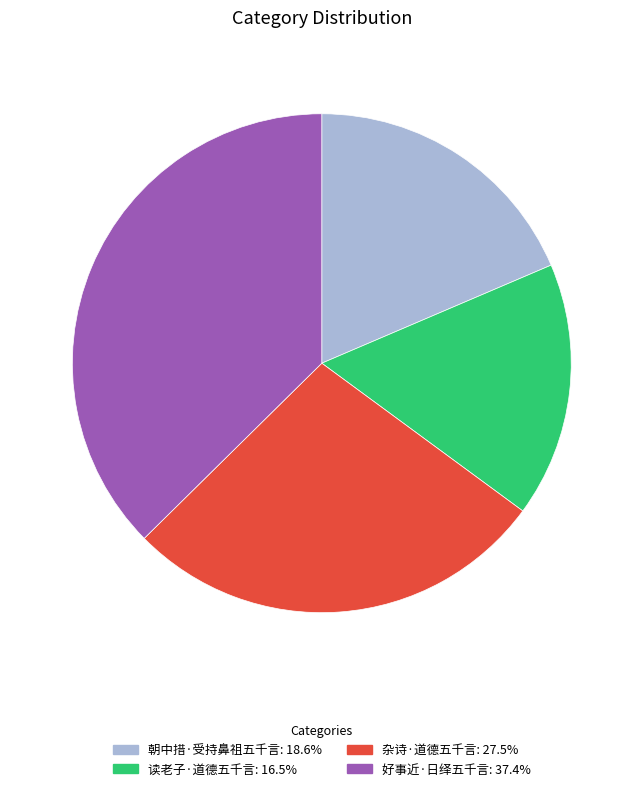

Do 杂诗·道德五千言 and 好事近·日绎五千言 together represent more than half of the pie?

Yes